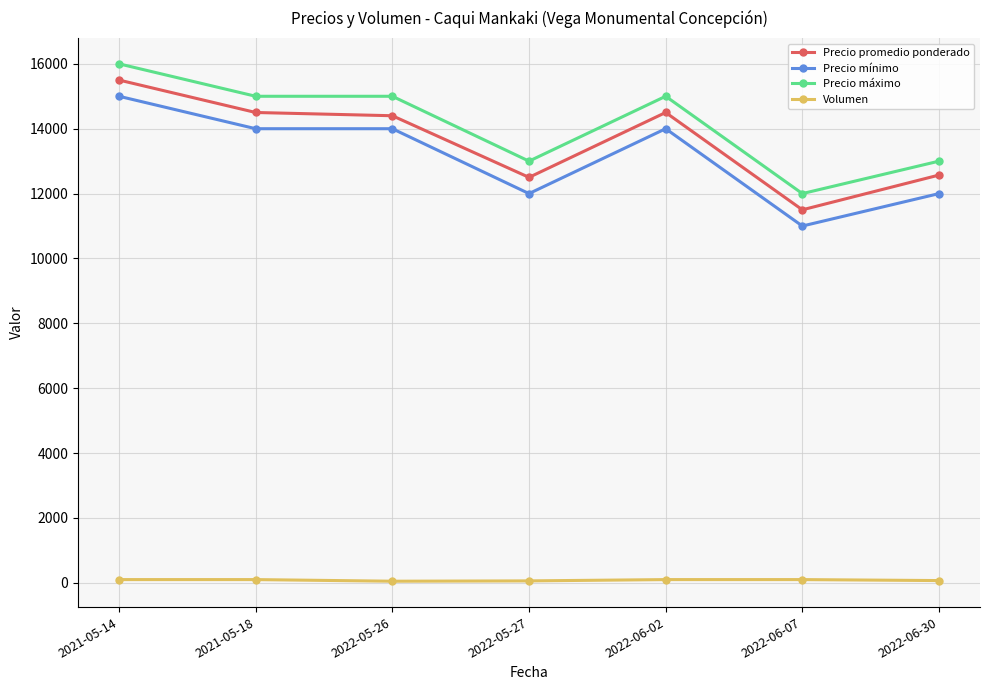

What is the spread (max minus min) of values at 2022-05-26?

14950